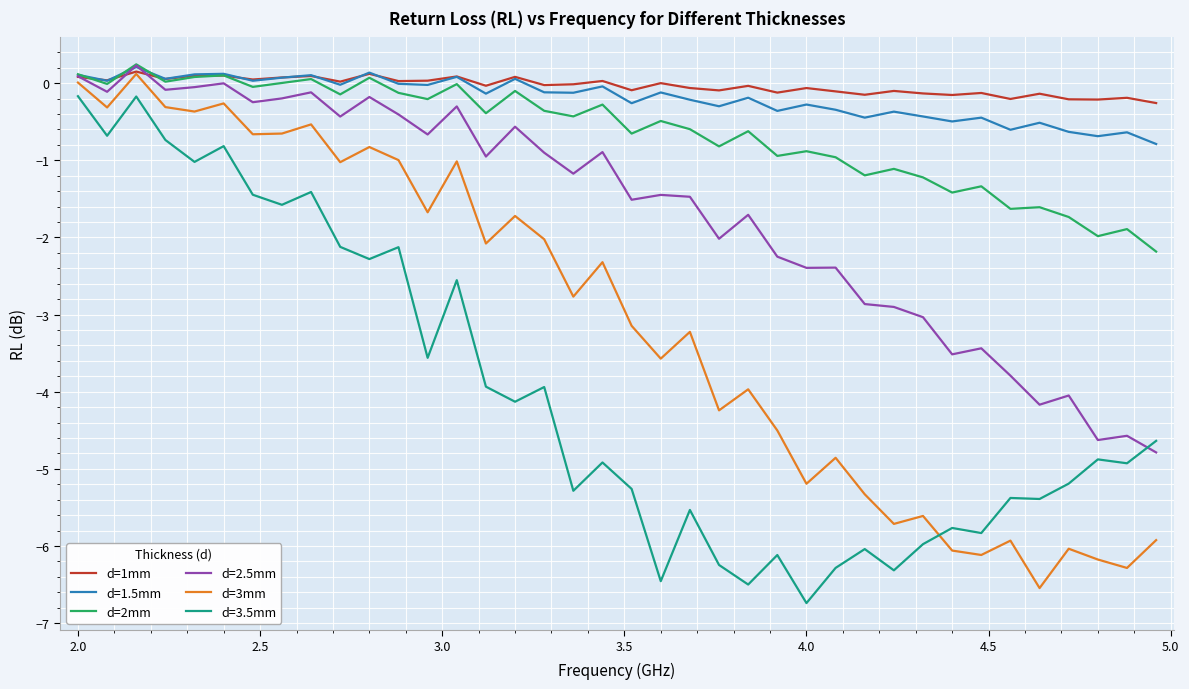

True or false: d=2mm and d=3.5mm intersect in this chart.

False